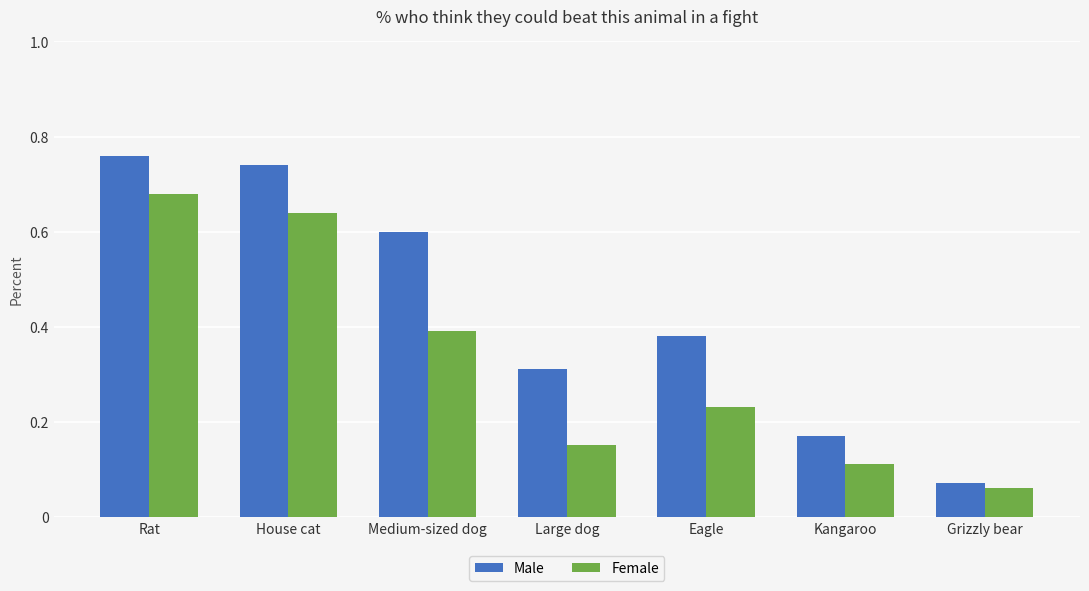

Count the number of data series in this chart.

2